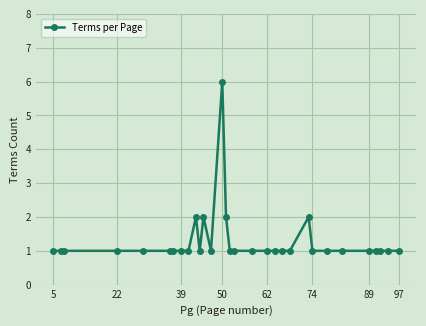

What is the average value?

1